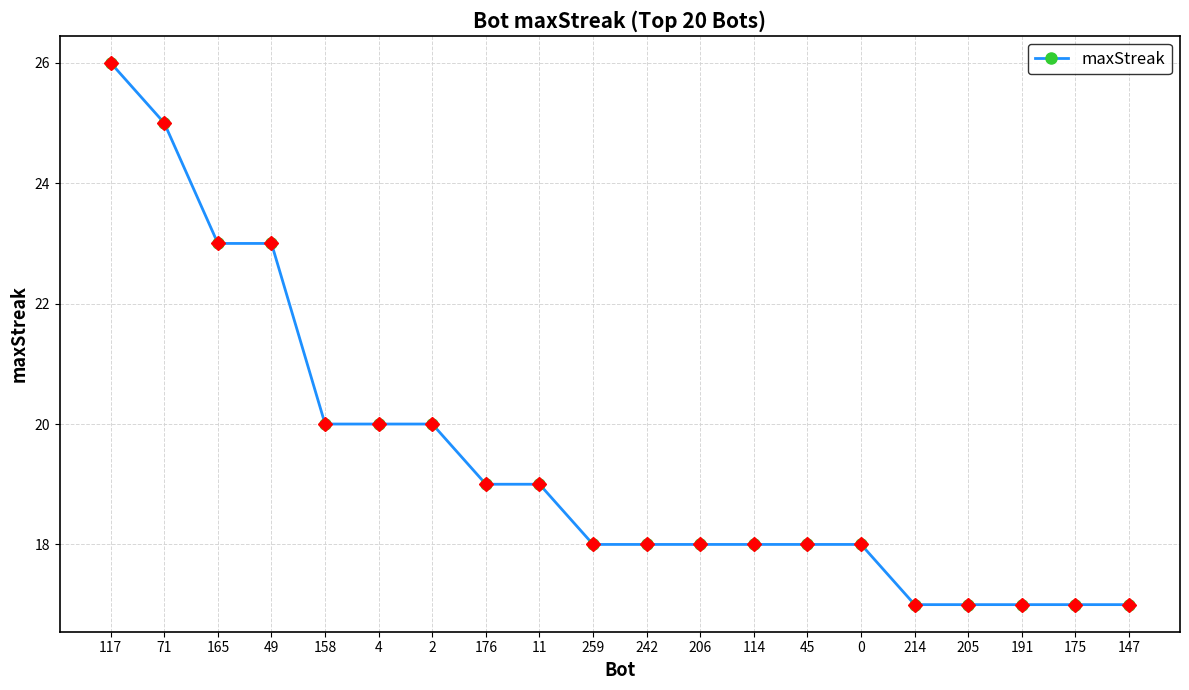

What is the difference between the values at 214 and 117?

9